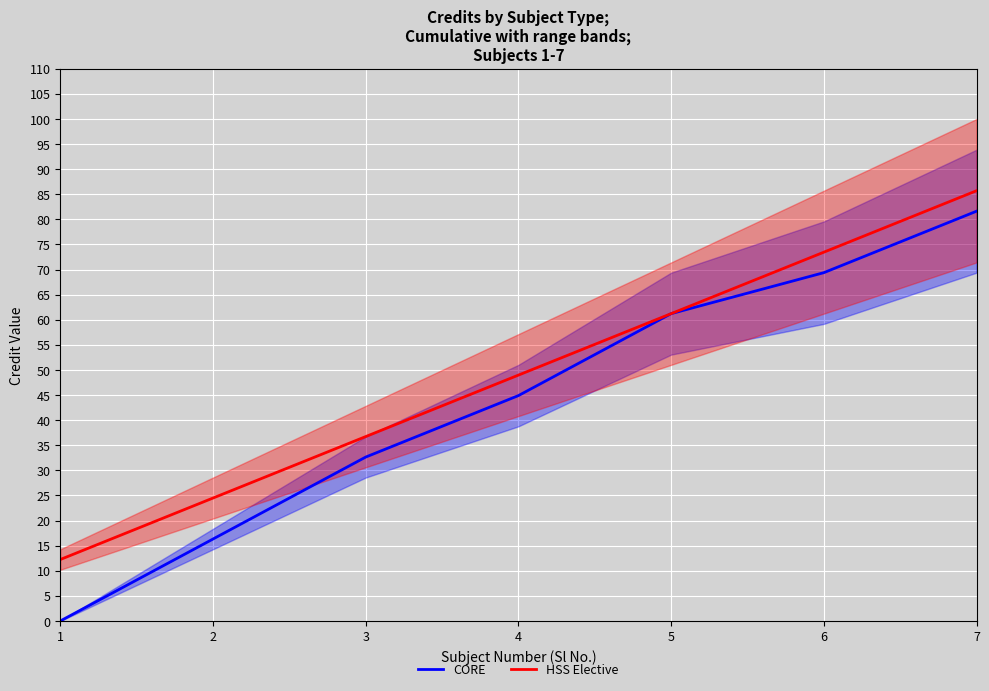

Is the value of CORE at 5 greater than the value of HSS Elective at 6?

No